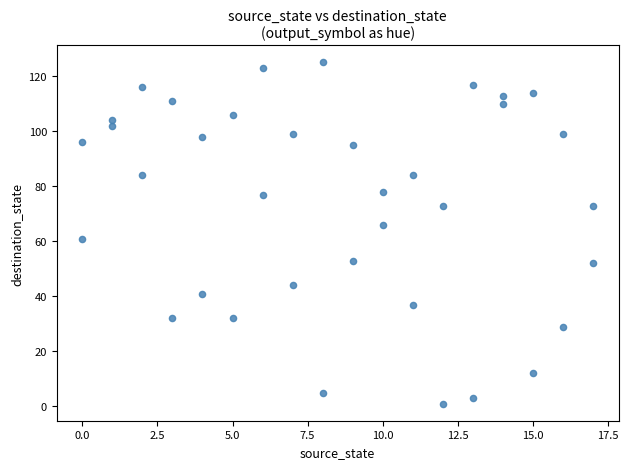

What is the range of Y values (max minus min)?

124